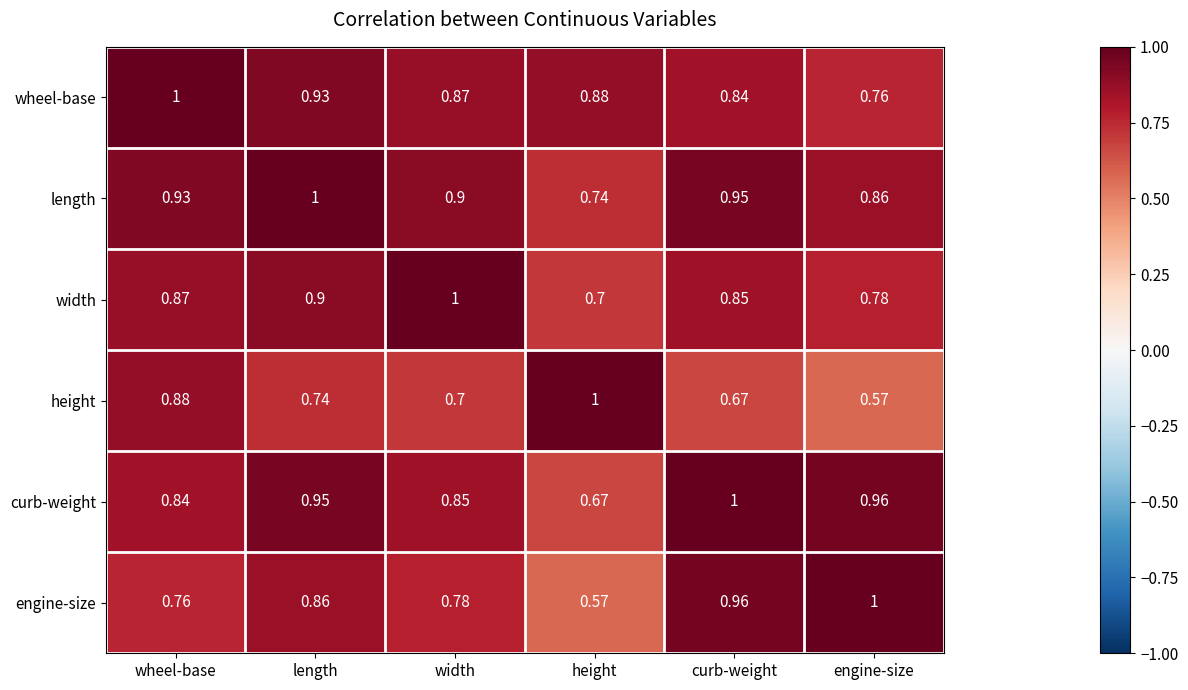

Which category has the highest value in the width series?

width